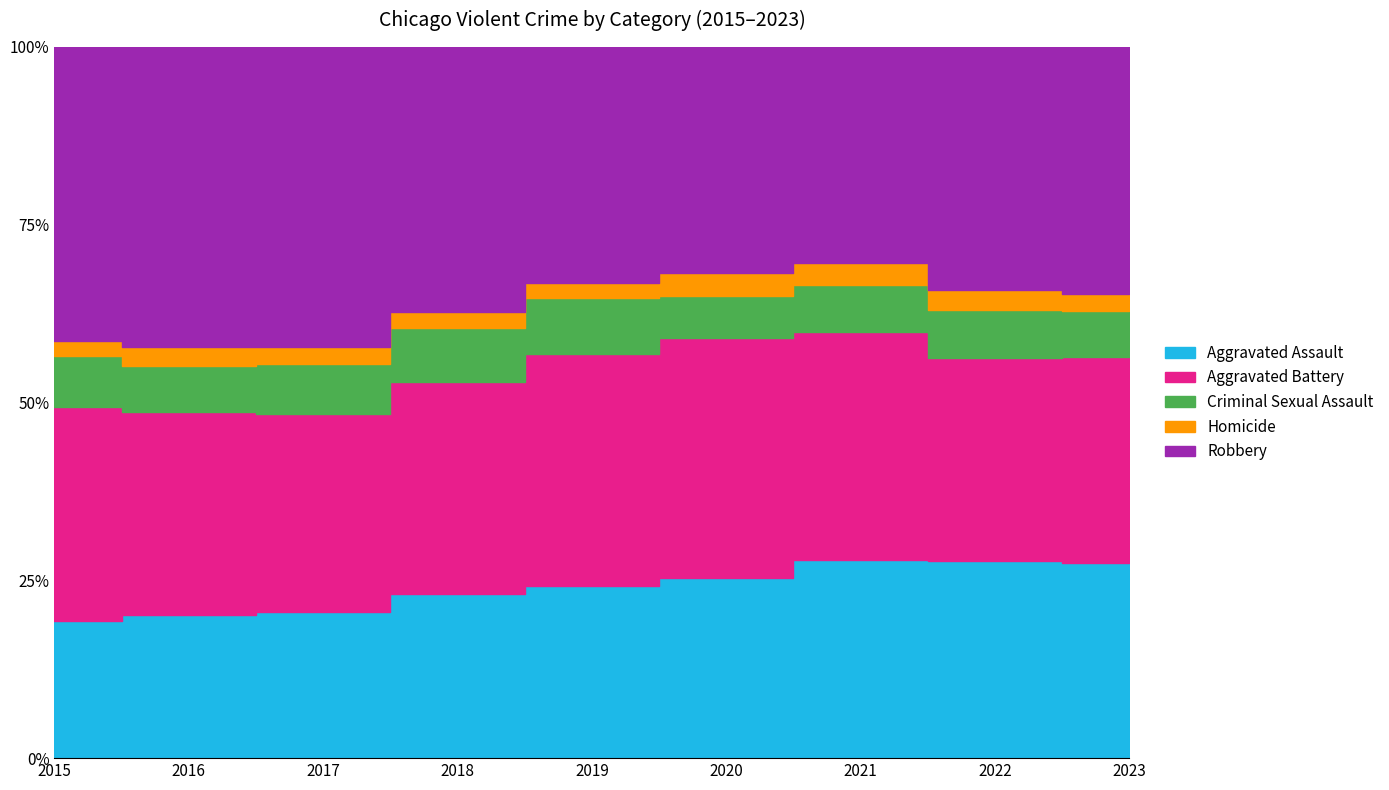

Which series has the widest spread of values?

Robbery